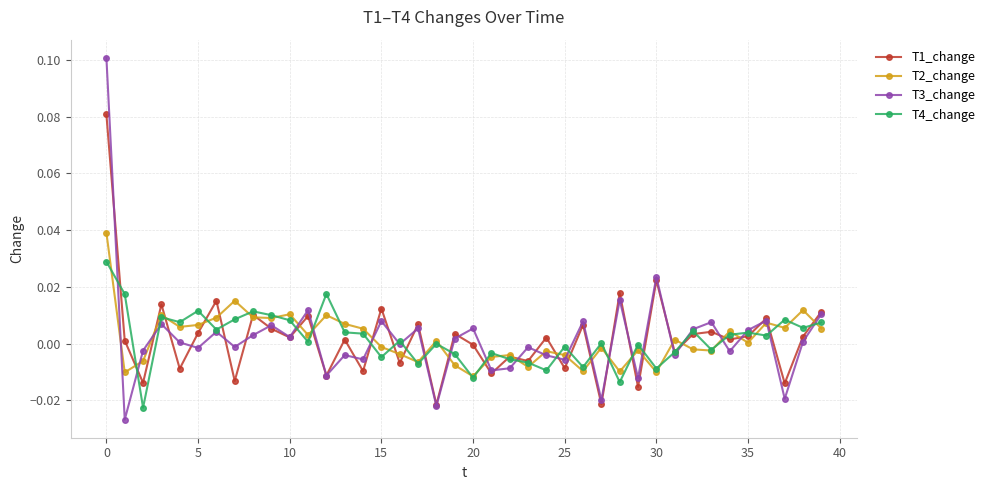

Count the number of categories in the chart.

40